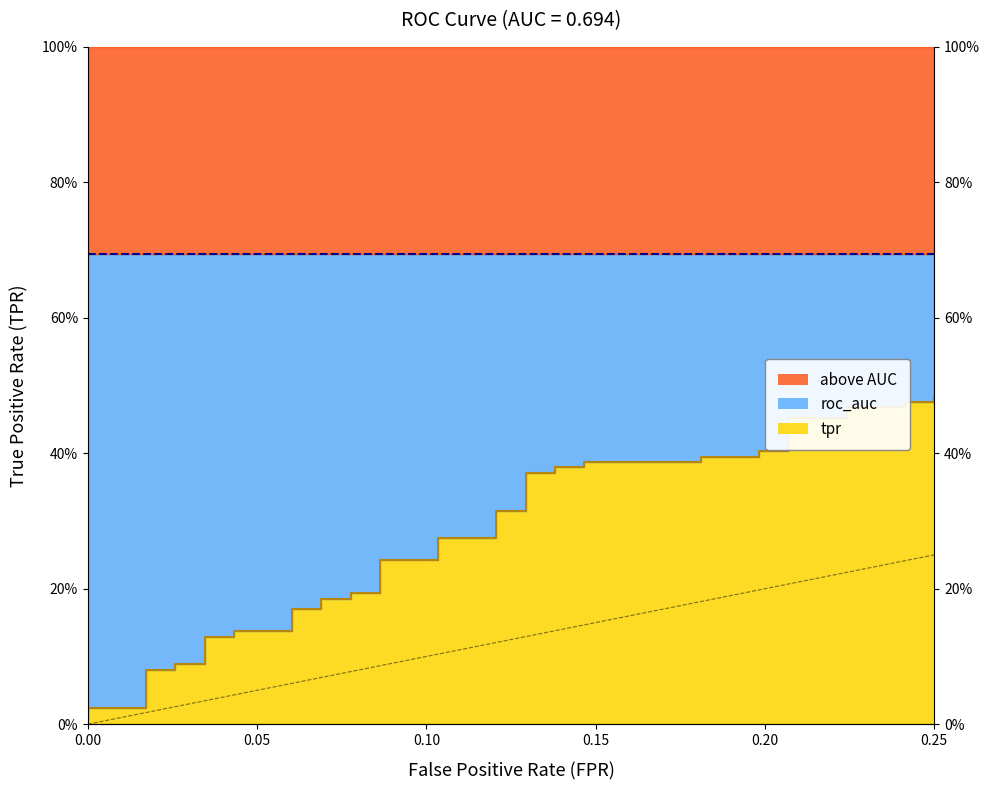

What is the difference between the maximum and minimum values?

0.5